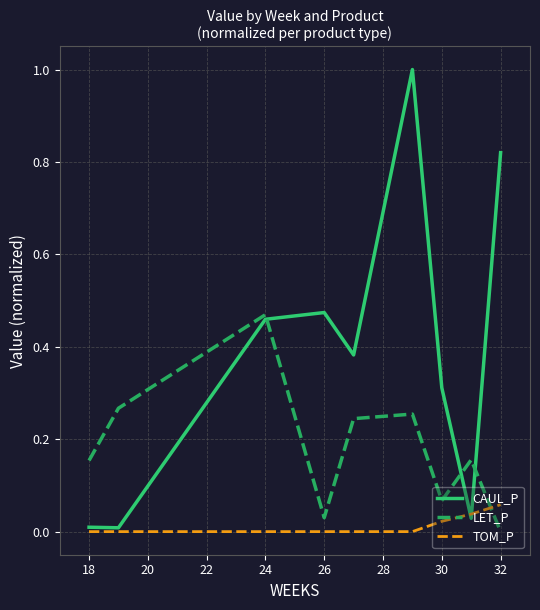

Which series has the largest range (max minus min)?

CAUL_P